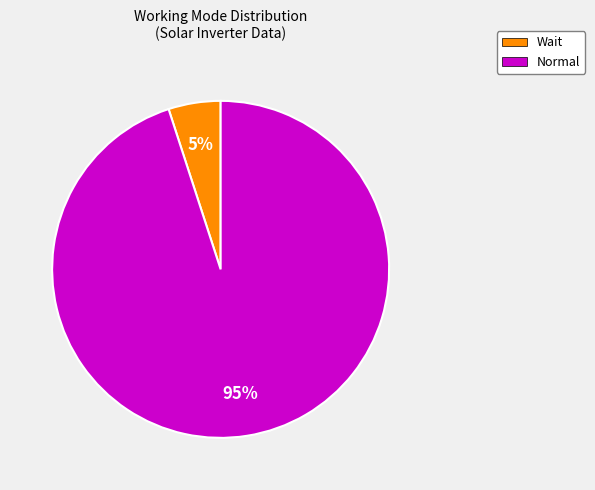

Is there any slice that represents more than half of the pie?

Yes